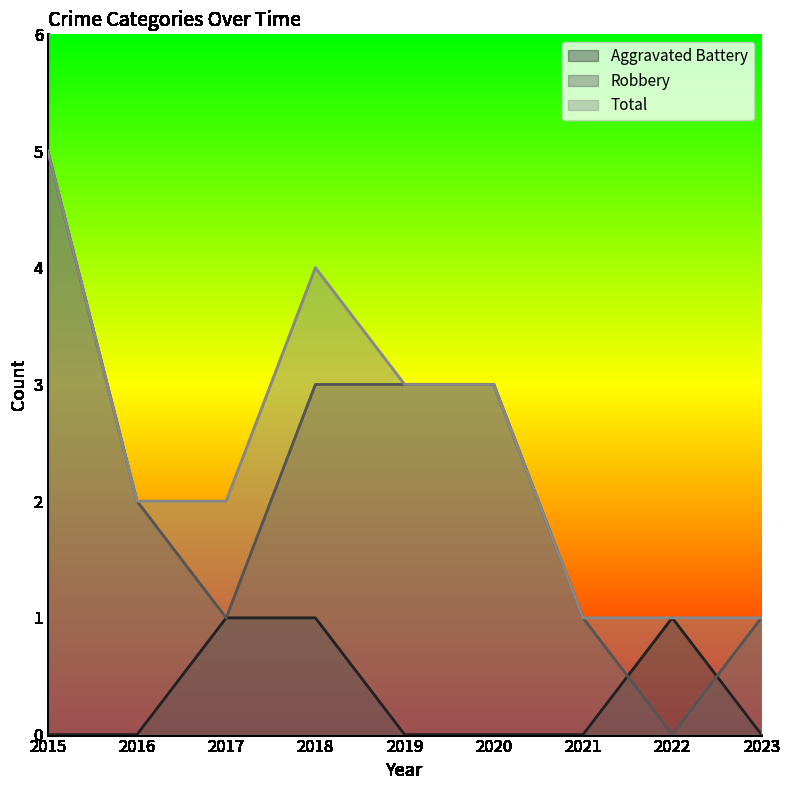

Reading left to right, transcribe all the data shown in this chart.

Aggravated Battery: 2015=0	2016=0	2017=1	2018=1	2019=0	2020=0	2021=0	2022=1	2023=0
Robbery: 2015=5	2016=2	2017=1	2018=3	2019=3	2020=3	2021=1	2022=0	2023=1
Total: 2015=5	2016=2	2017=2	2018=4	2019=3	2020=3	2021=1	2022=1	2023=1